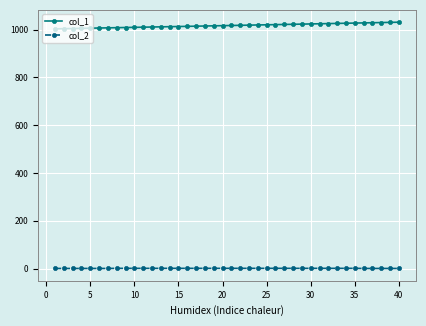

What is the difference between the maximum and minimum values in the col_2 series?

0.5